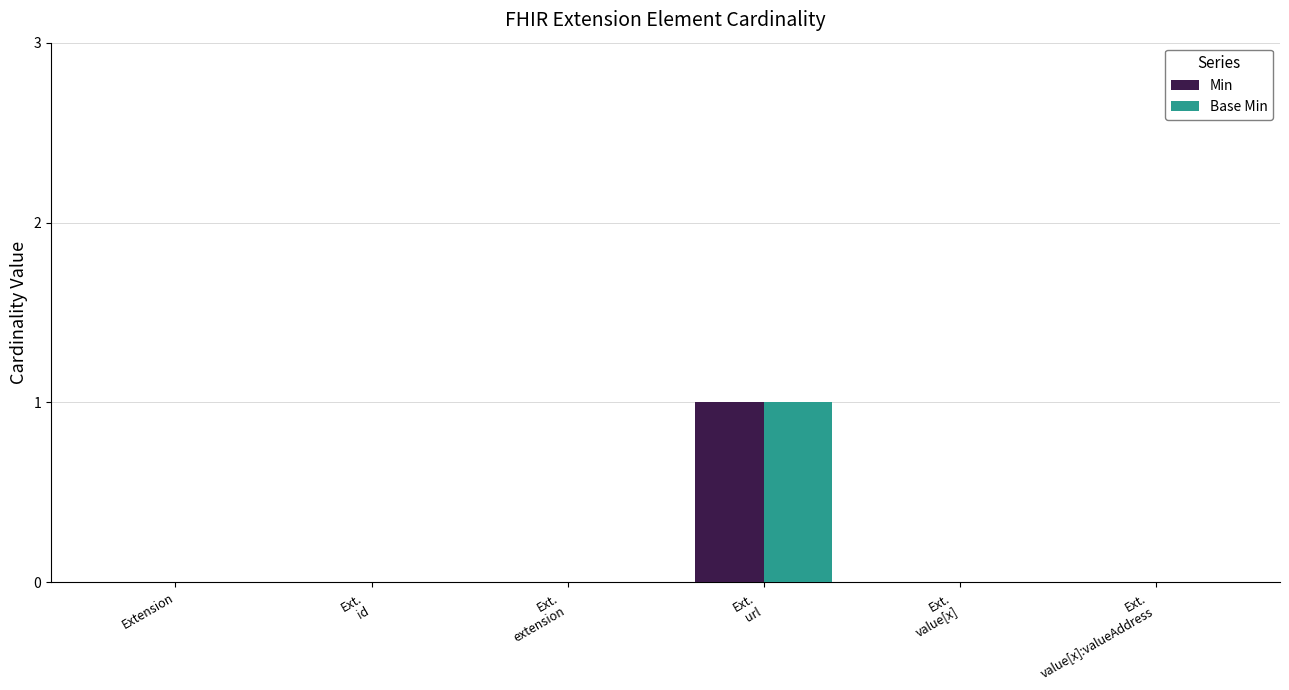

Is it true that Min equals 0 at Extension?

True